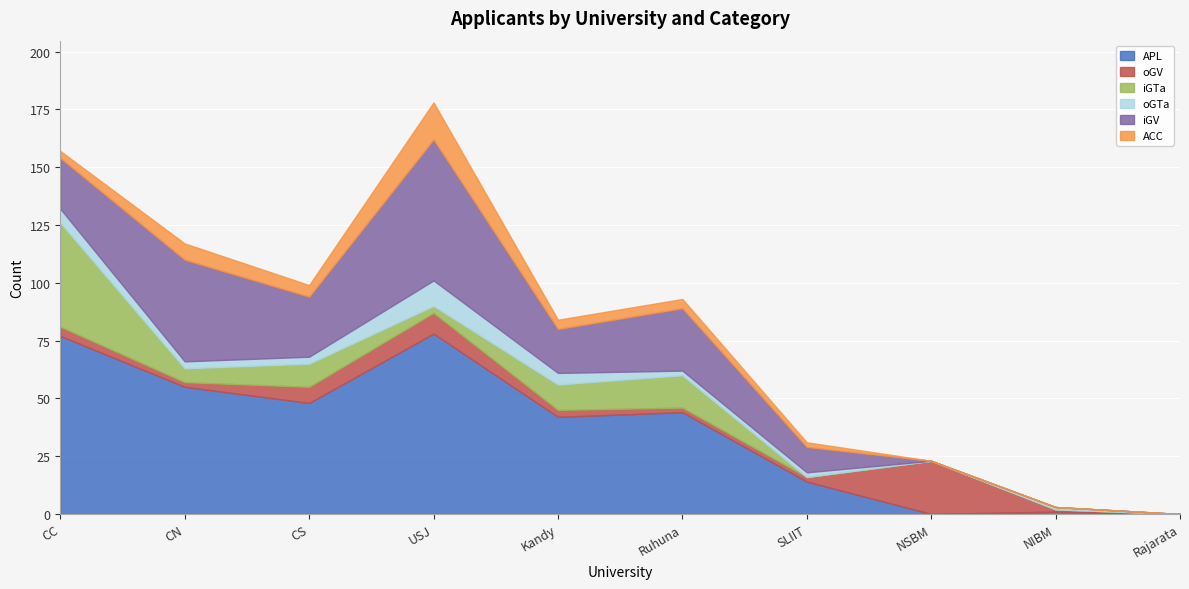

How many data points in ACC are above 4?

3